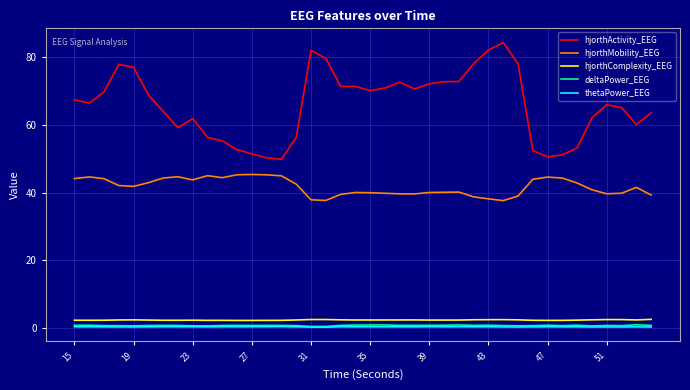

True or false: hjorthMobility_EEG and thetaPower_EEG intersect in this chart.

False